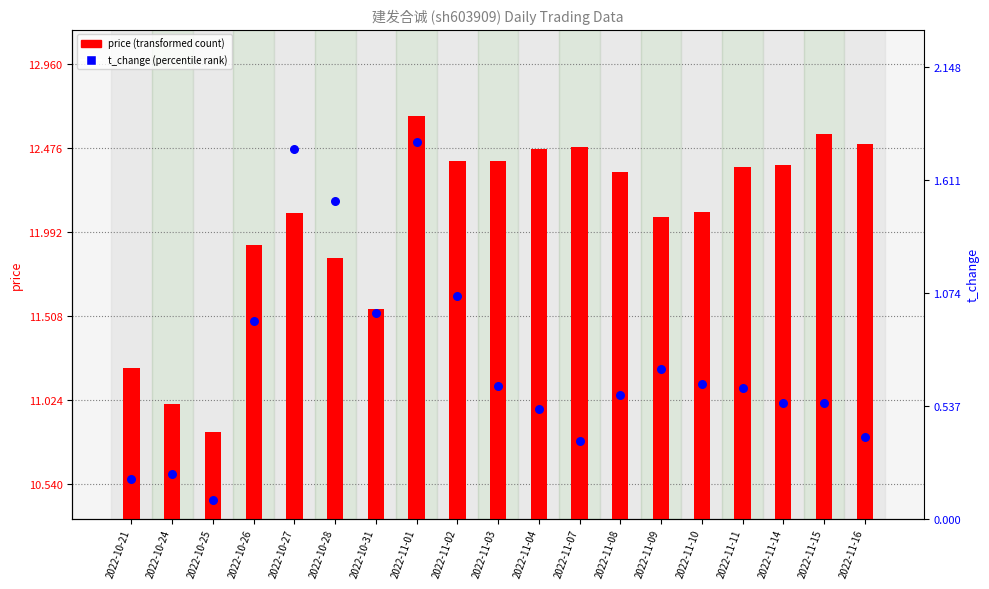

Is the value of t_change at 2022-11-07 greater than the value of price at 2022-10-21?

No